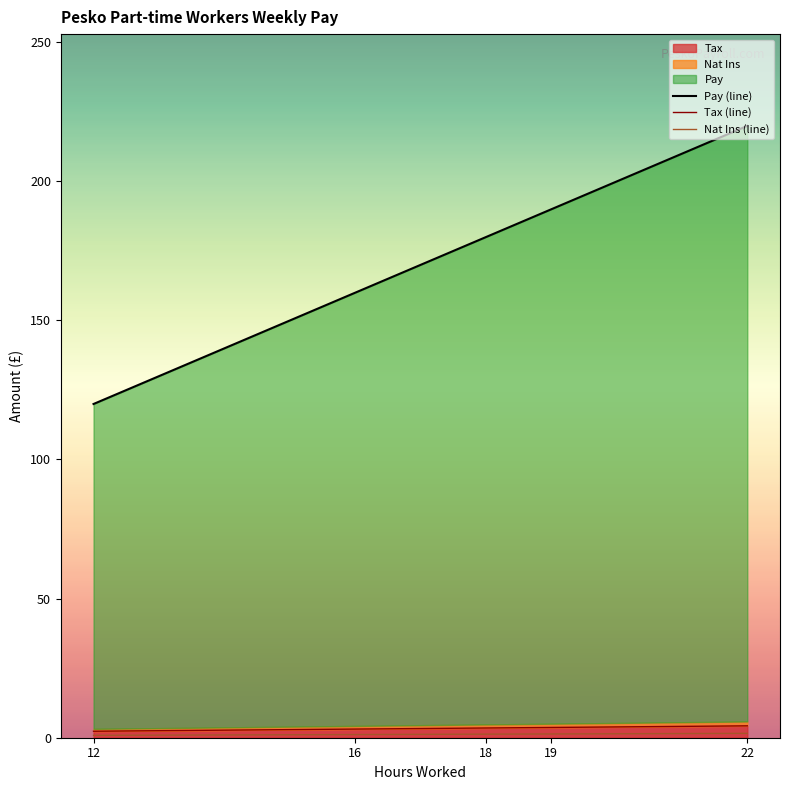

What are all the series names shown in the legend?

Pay, Nat Ins, Tax